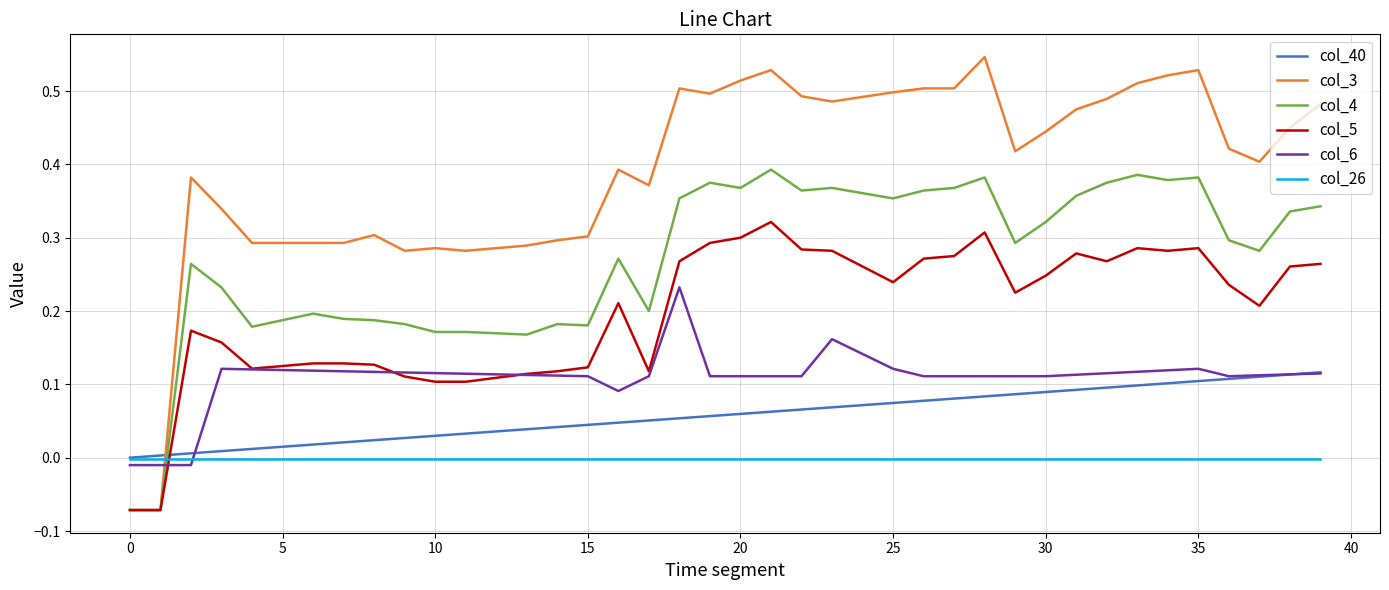

What are all the series names shown in the legend?

col_40, col_3, col_4, col_5, col_6, col_26